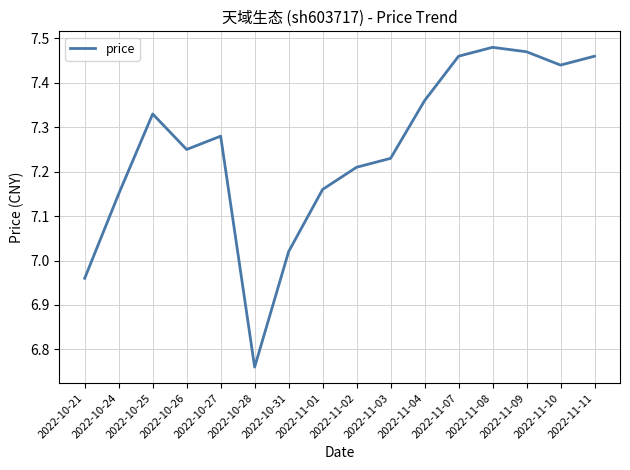

What is the difference between the values at 2022-11-10 and 2022-10-28?

0.7